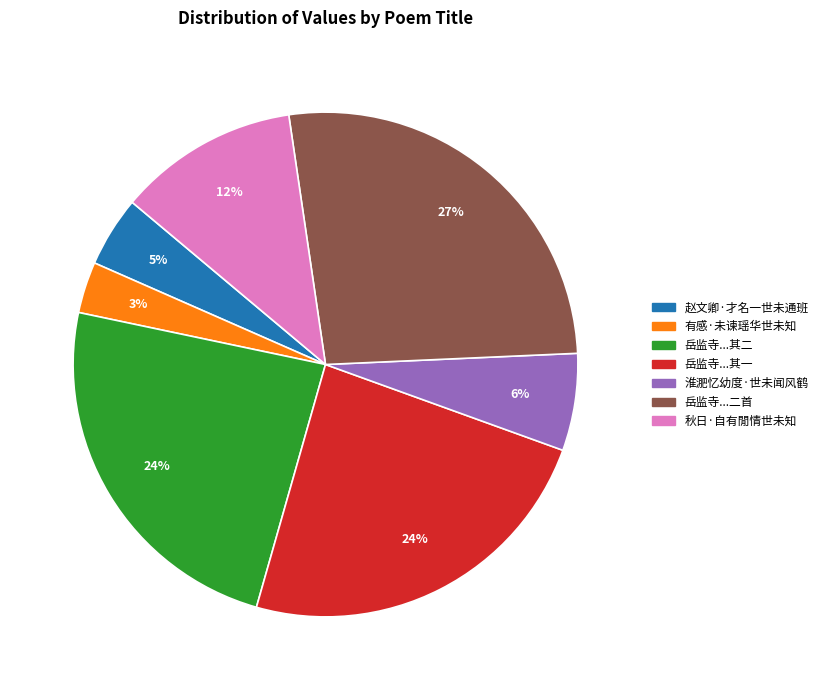

To the nearest percent, what is the average slice percentage?

14%